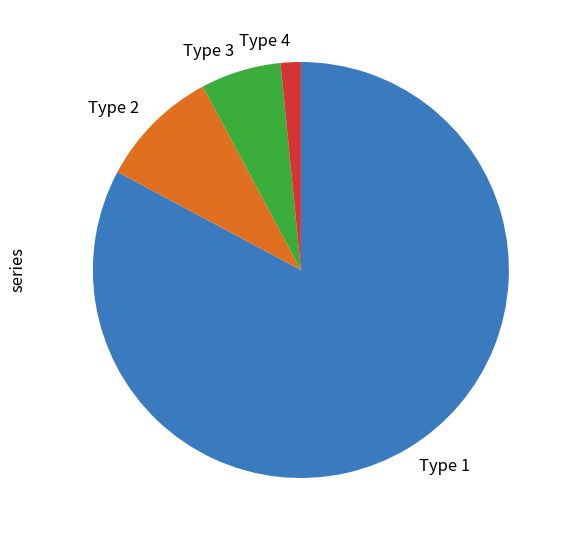

Count the number of slices in the pie.

4